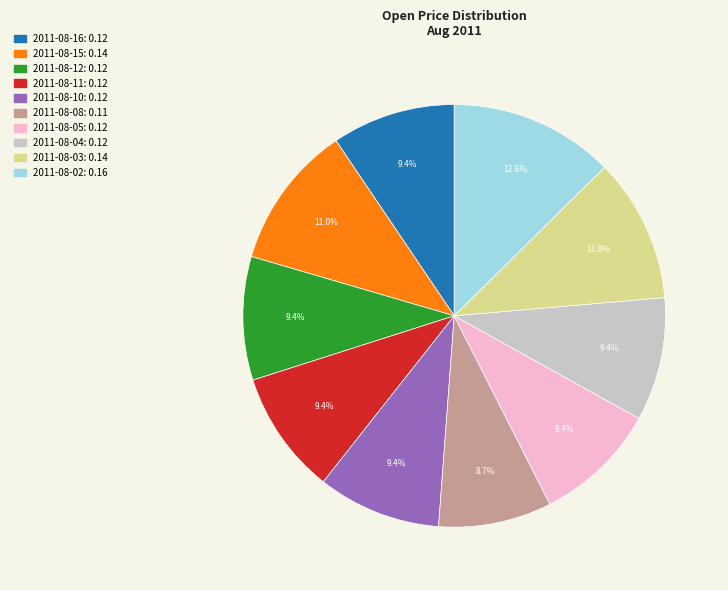

What percentage is the 2011-08-15 slice, to the nearest percent?

11%